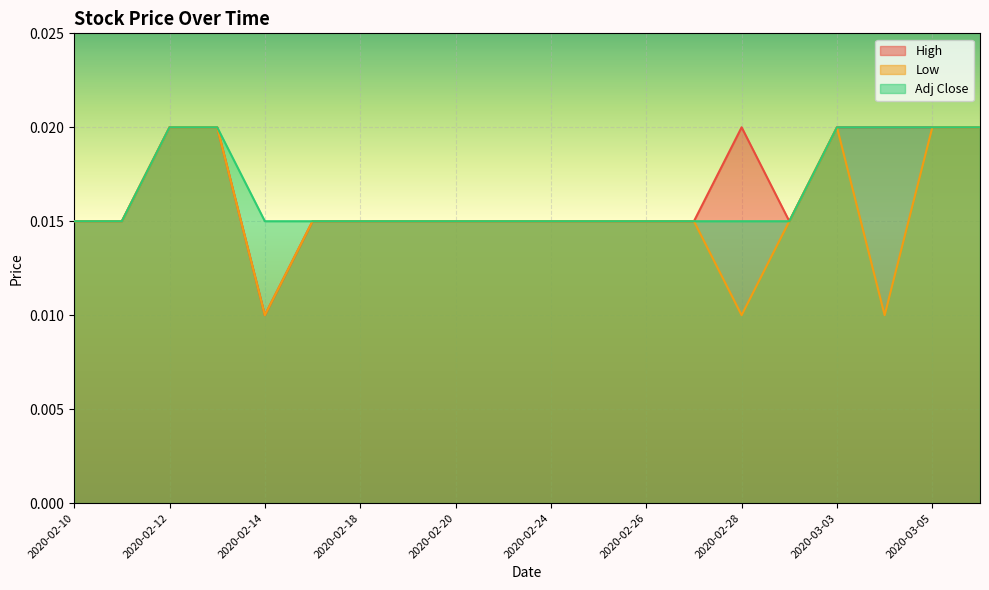

Which series changed the most between 2020-02-20 and 2020-03-03?

High